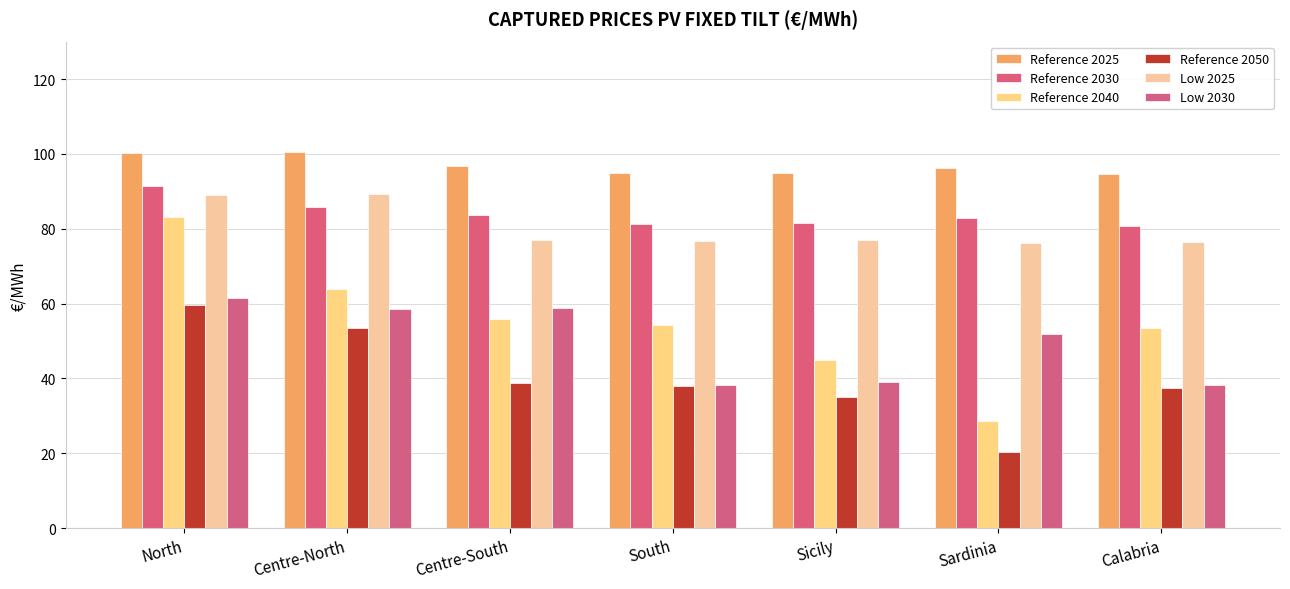

Are the bars horizontal?

No